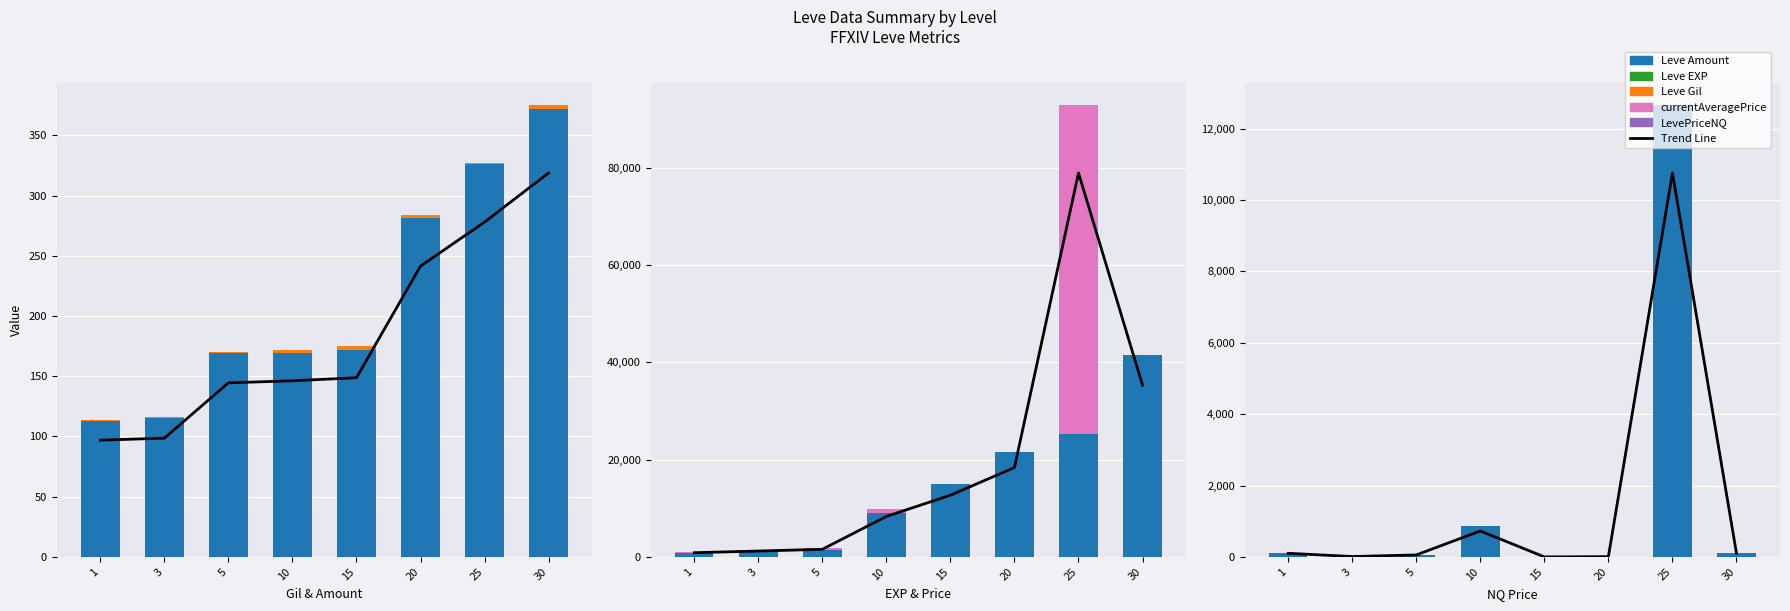

At which category is the sum across all series the highest?

25